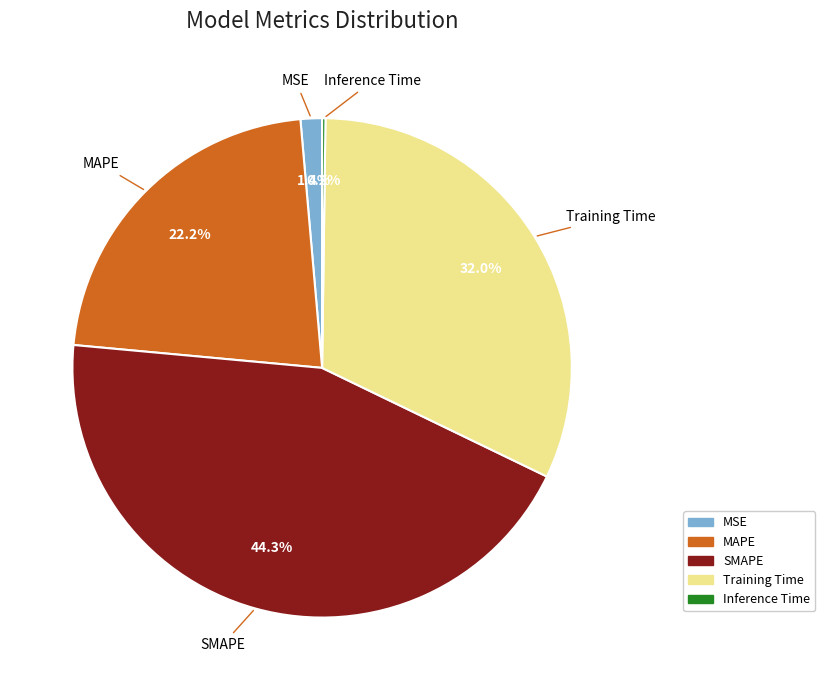

What is the largest slice in the pie chart?

SMAPE